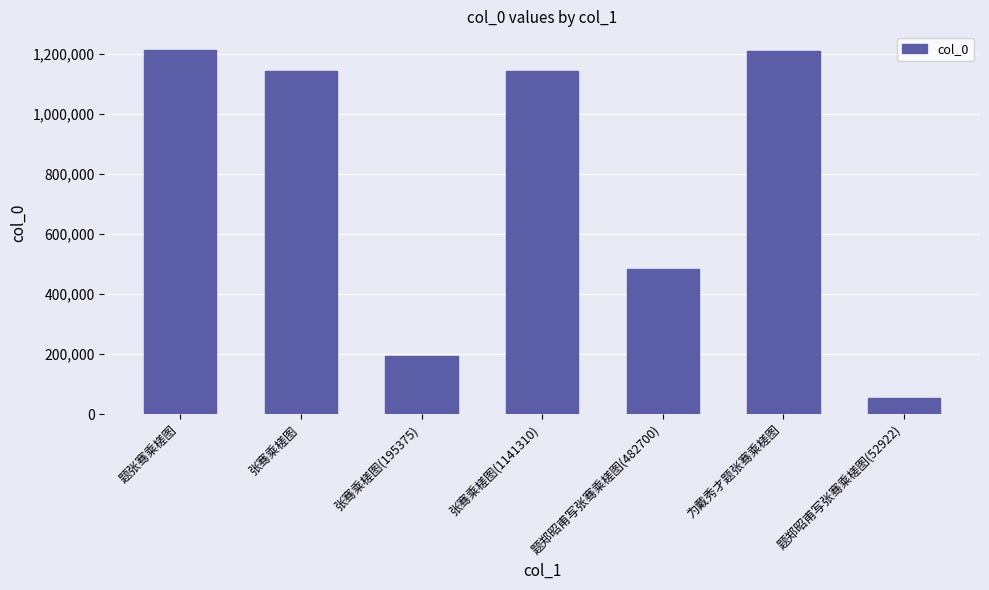

How many bars are there in total?

7